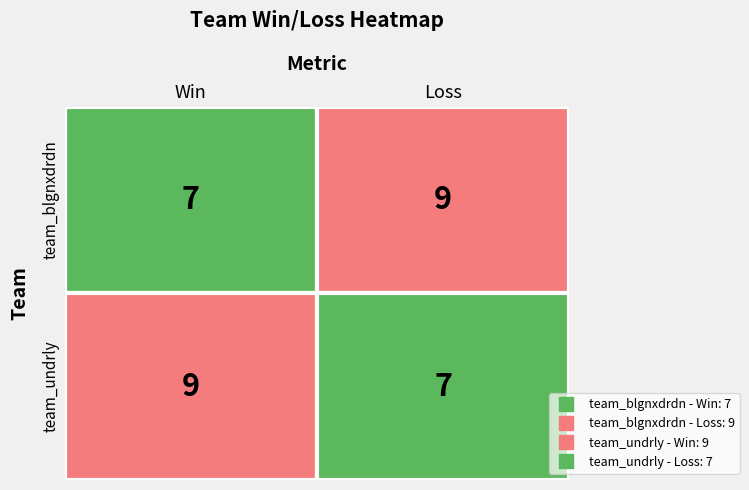

Reading left to right, what are all the values shown in this chart?

team_blgnxdrdn: 0=7	1=9
team_undrly: 0=9	1=7